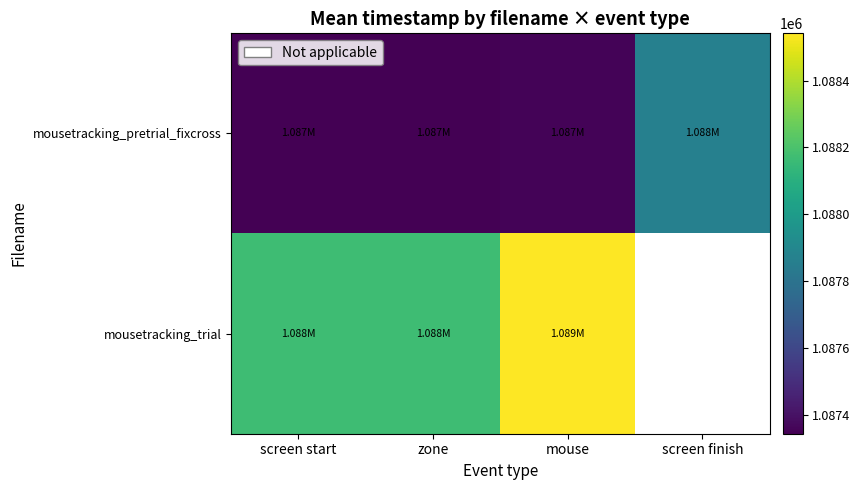

Which category has the lowest value in the mousetracking_trial series?

screen start